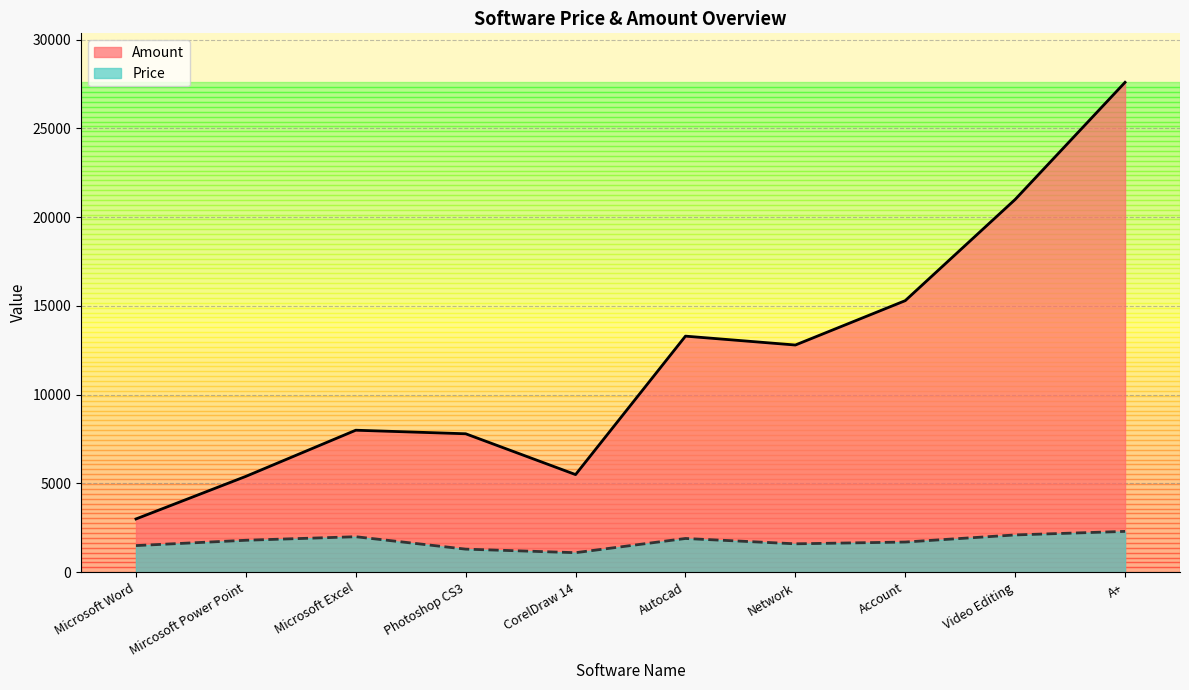

At which label is Amount closest to 15300?

Account